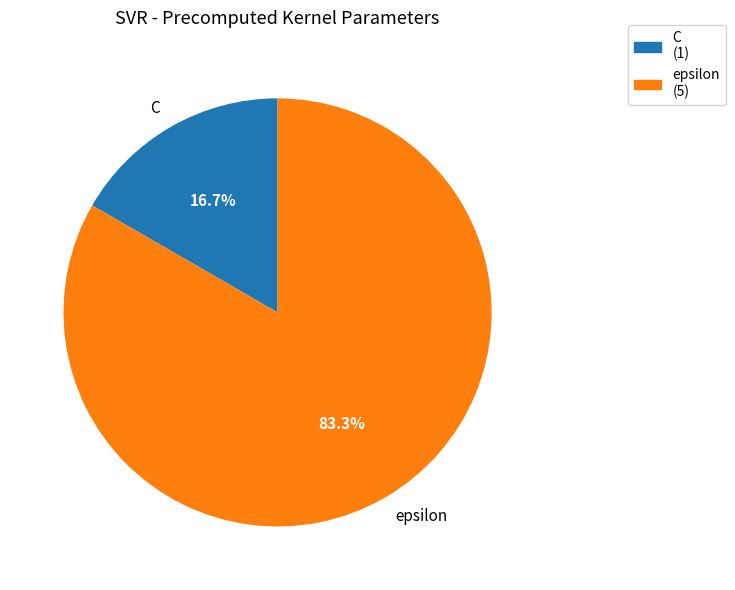

Between C and epsilon, which is larger?

epsilon